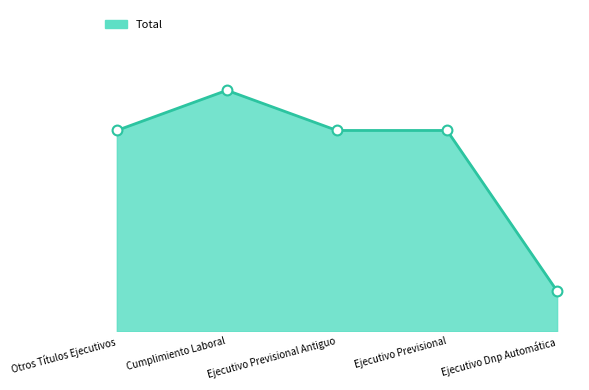

Which has a higher value, Otros Títulos Ejecutivos or Cumplimiento Laboral?

Cumplimiento Laboral